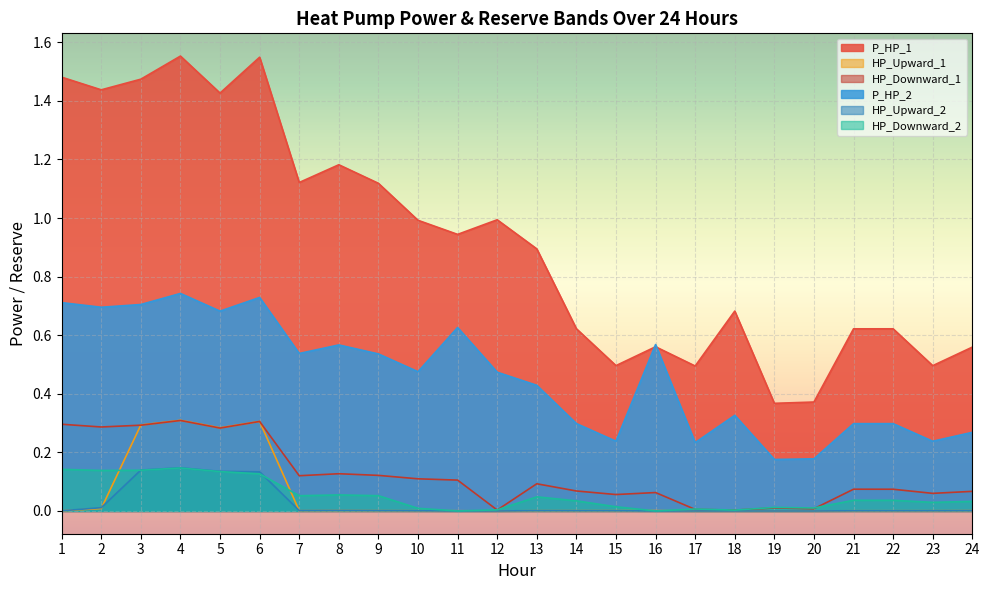

Rank the series at 12 from lowest to highest value.

HP_Upward_2, HP_Upward_1, HP_Downward_1, HP_Downward_2, P_HP_2, P_HP_1